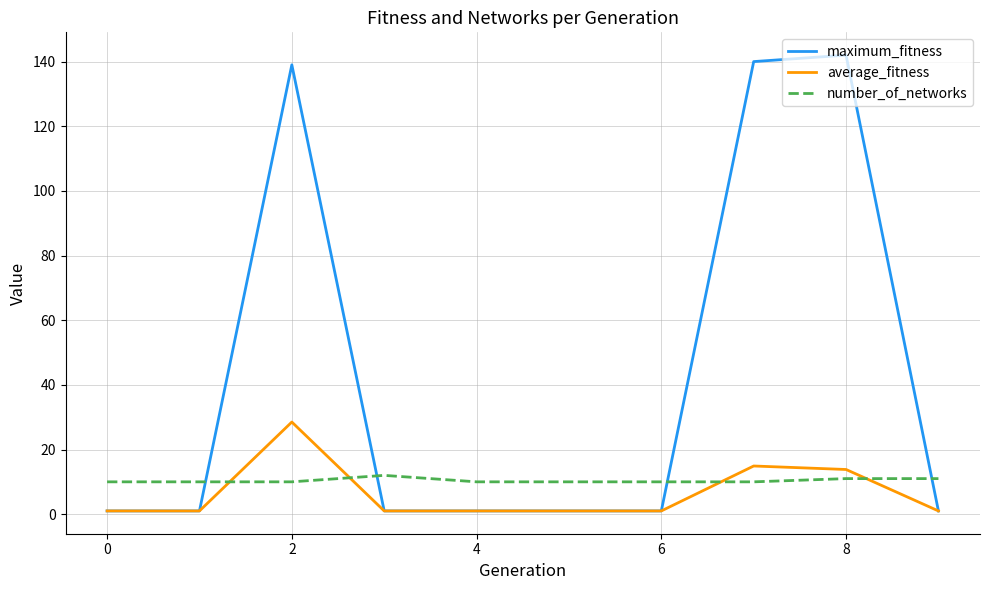

Which series has the widest spread of values?

maximum_fitness